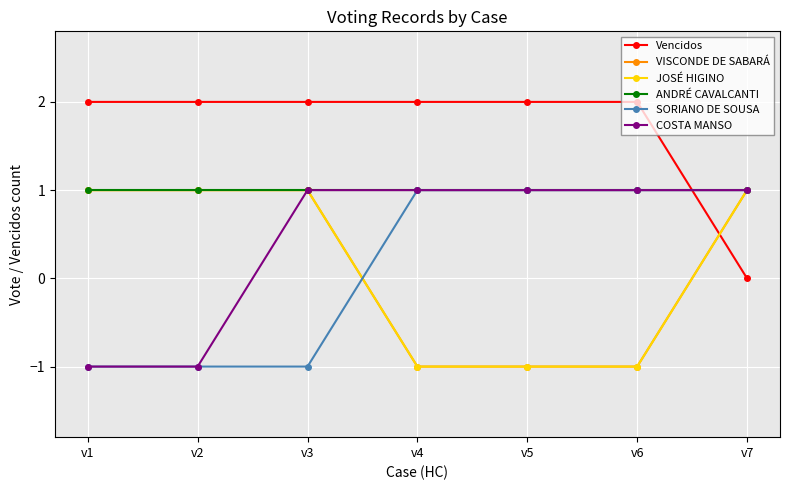

List the series in order of their peak value, lowest first.

VISCONDE DE SABARÁ, JOSÉ HIGINO, ANDRÉ CAVALCANTI, SORIANO DE SOUSA, COSTA MANSO, Vencidos